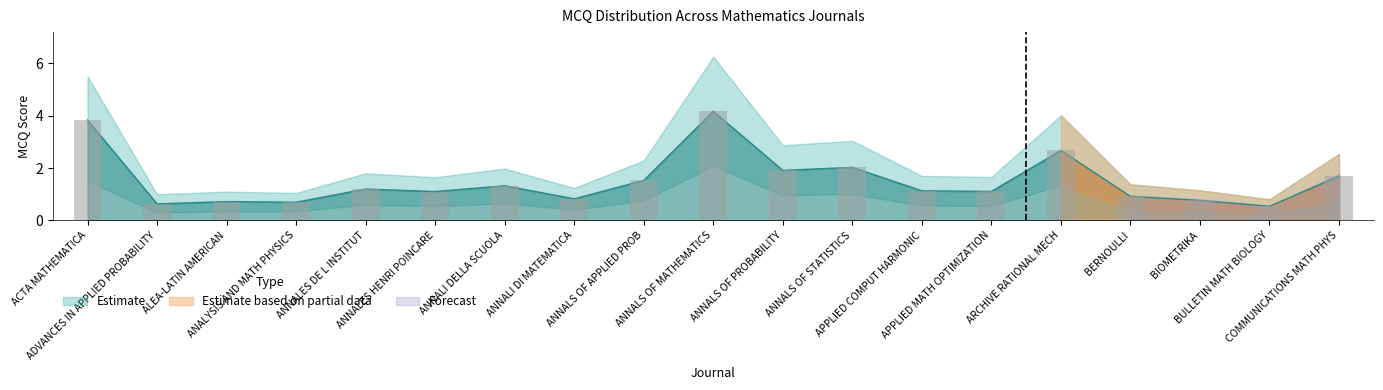

Which label corresponds to the smallest value in the chart?

BULLETIN MATH BIOLOGY